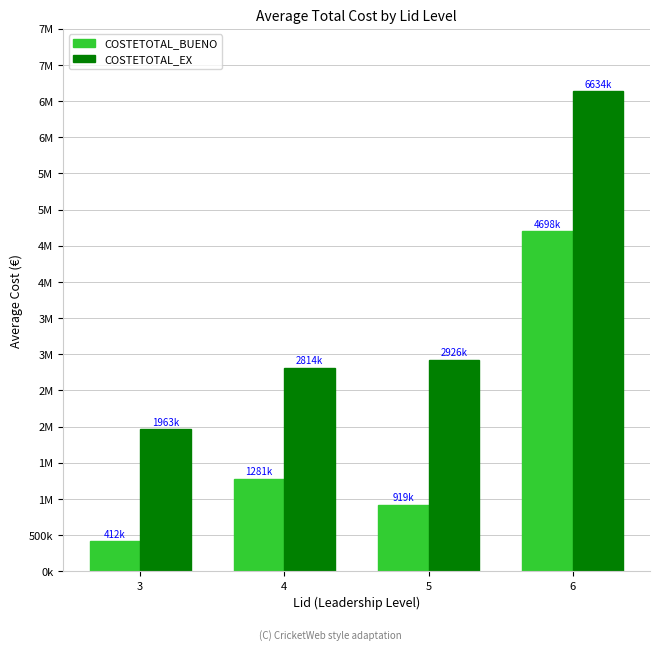

What are all the series names shown in the legend?

COSTETOTAL_BUENO, COSTETOTAL_EX